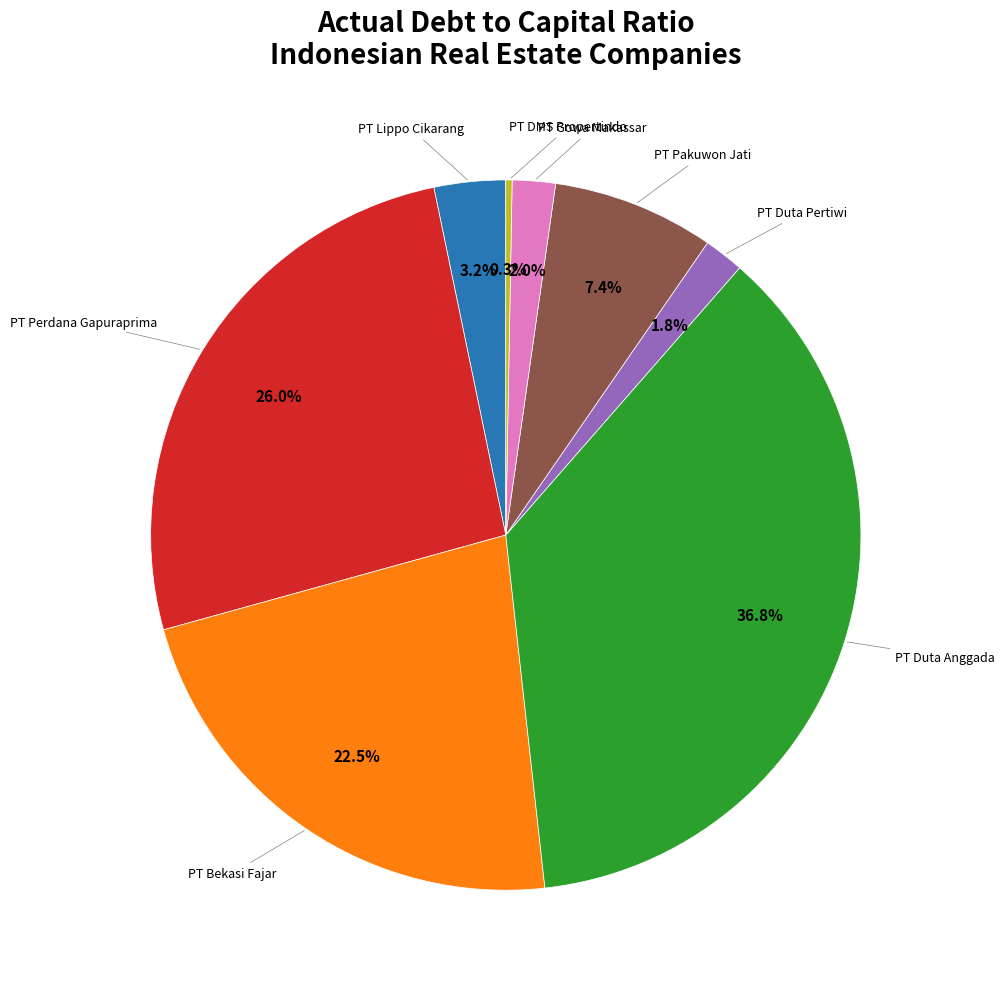

Which has a higher value, PT Perdana Gapuraprima or PT Duta Anggada?

PT Duta Anggada